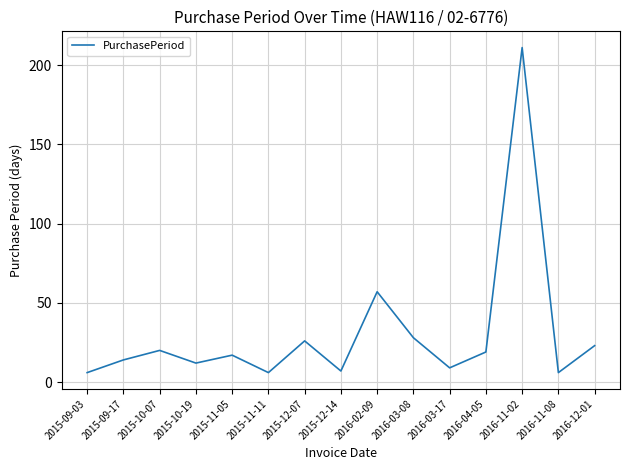

Where is the first local minimum?

2015-10-19